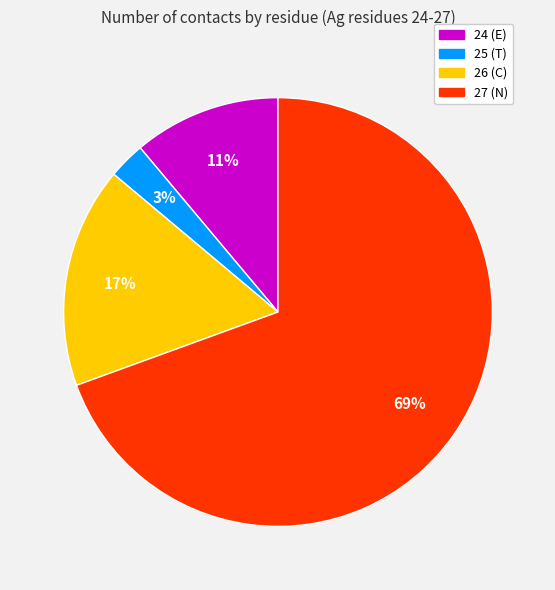

Does any single category account for the majority?

Yes